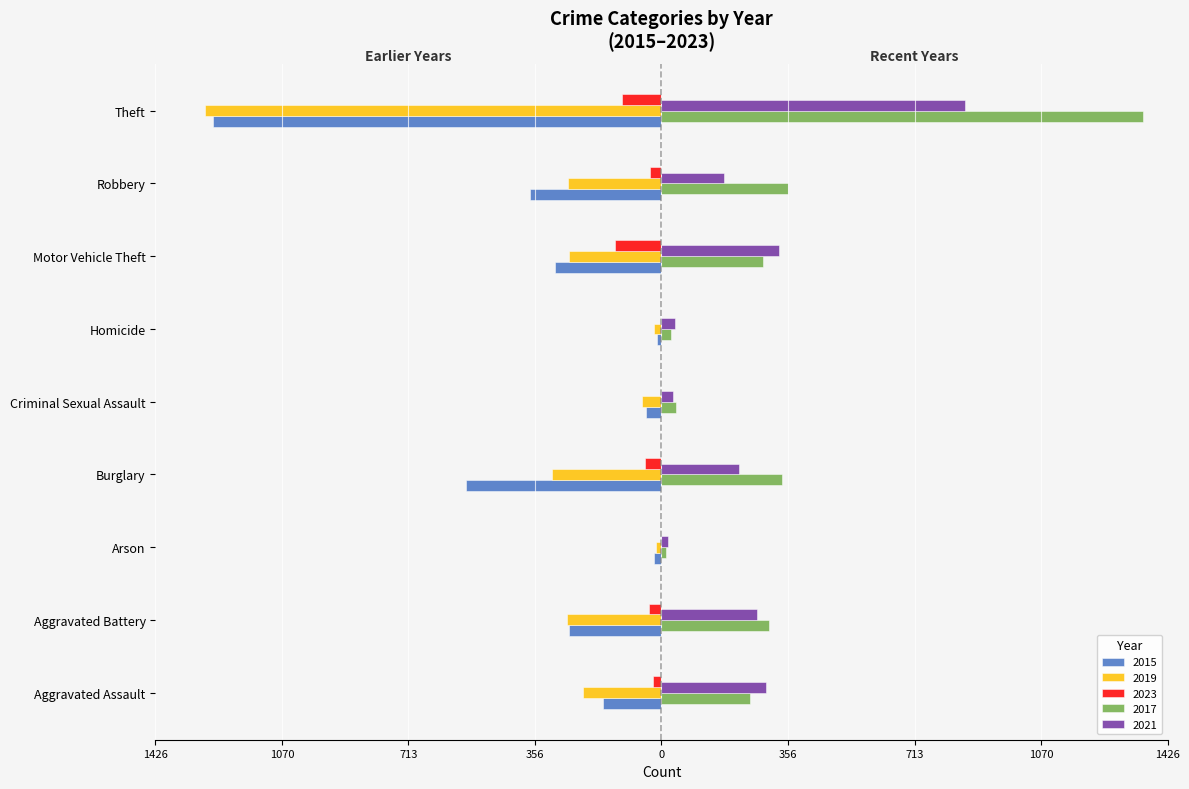

What are all the series names shown in the legend?

2015, 2019, 2023, 2017, 2021